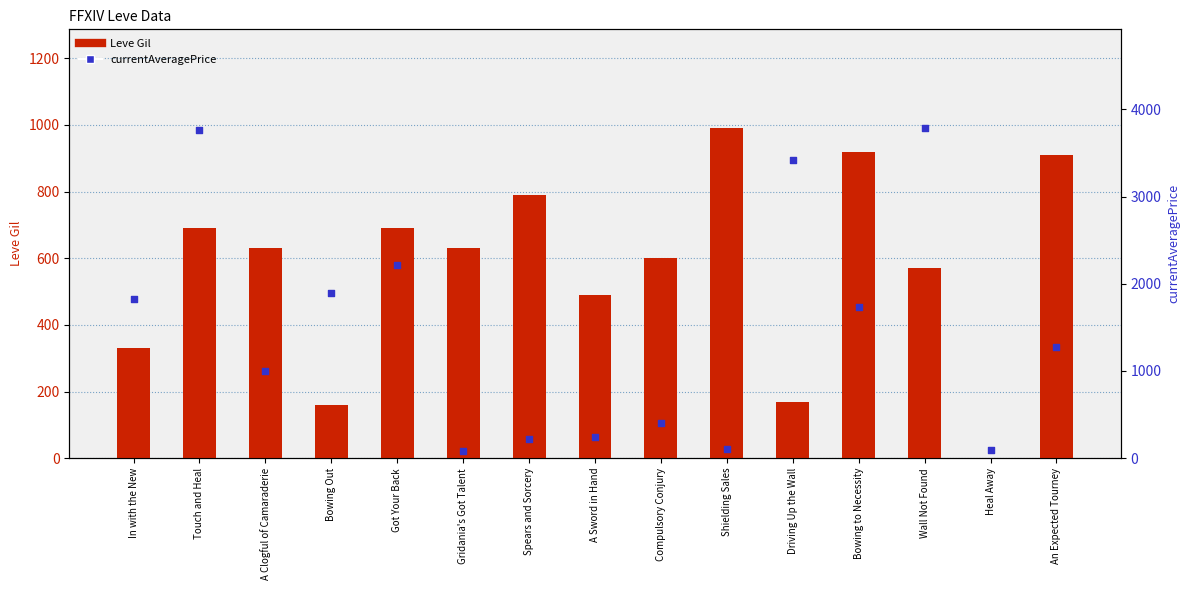

Which series has the largest total across all categories?

currentAveragePrice